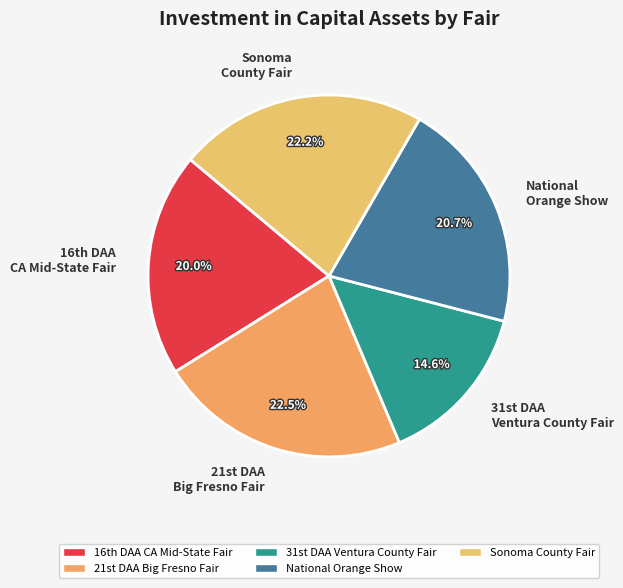

How many slices are in this pie chart?

5